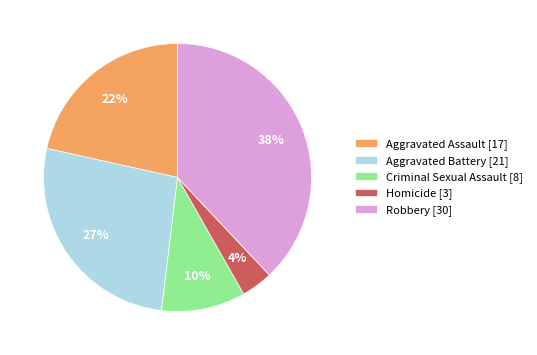

Is there a majority slice in this chart?

No